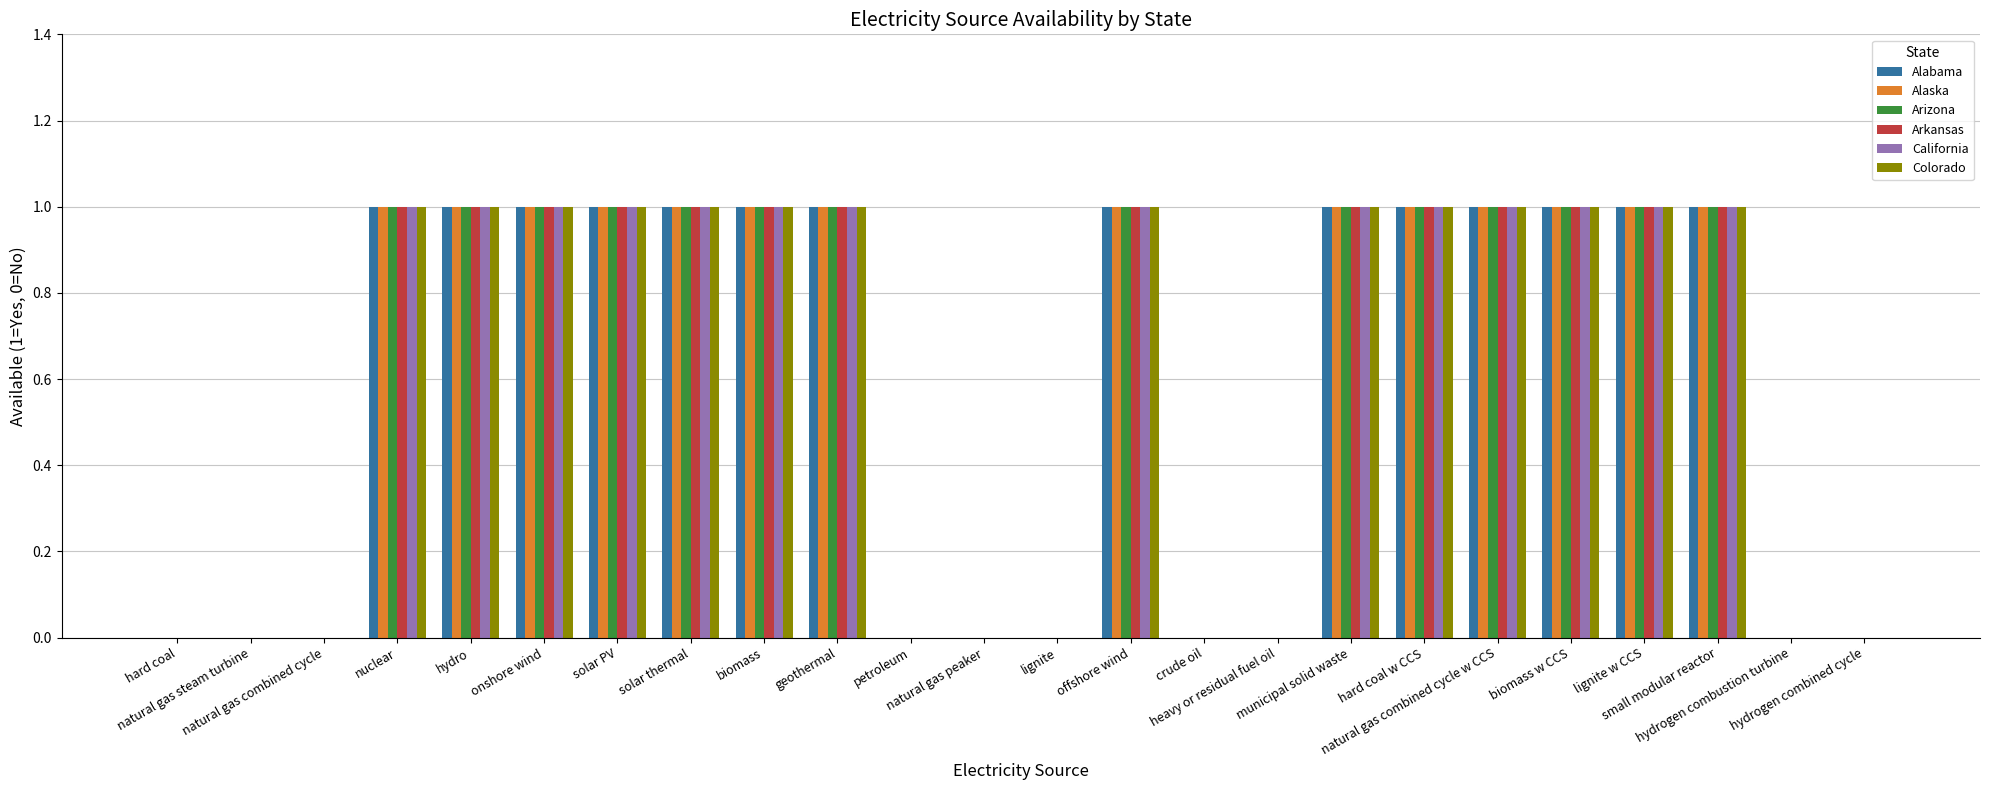

What is the sum of all Arizona values?

14